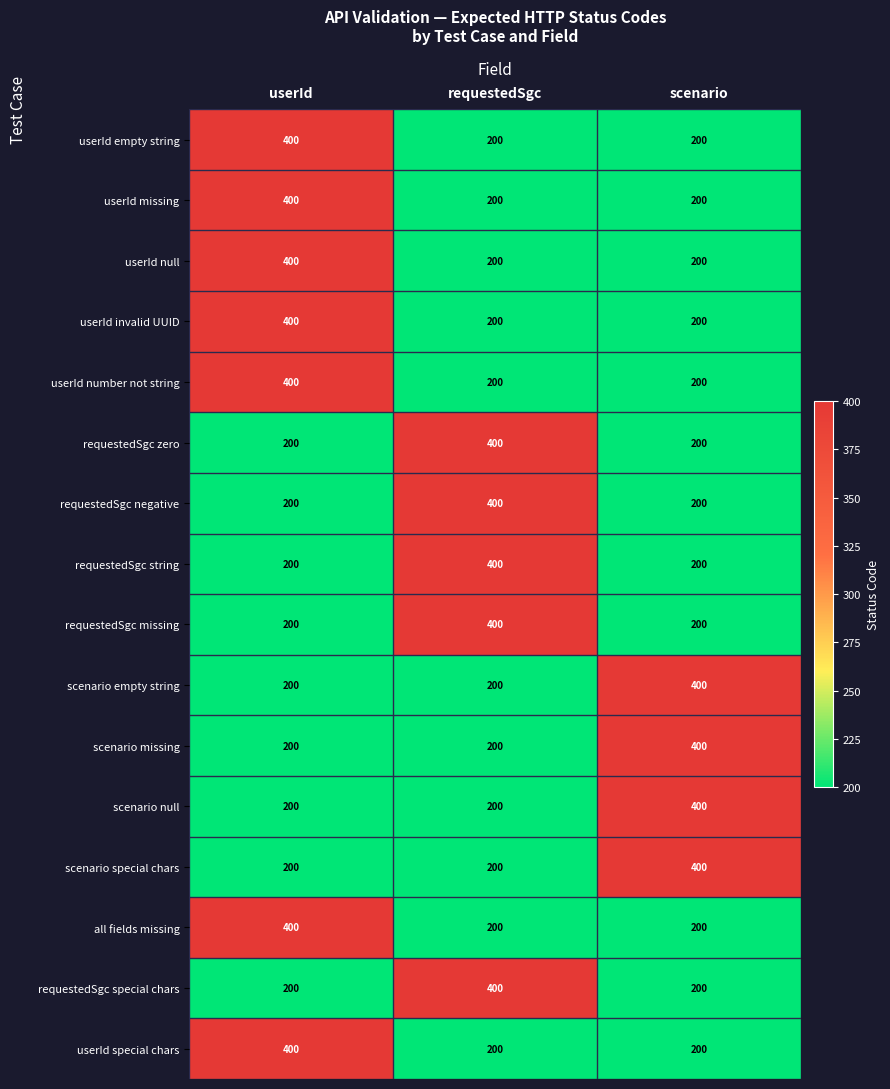

What is the spread (max minus min) of values at requestedSgc?

200